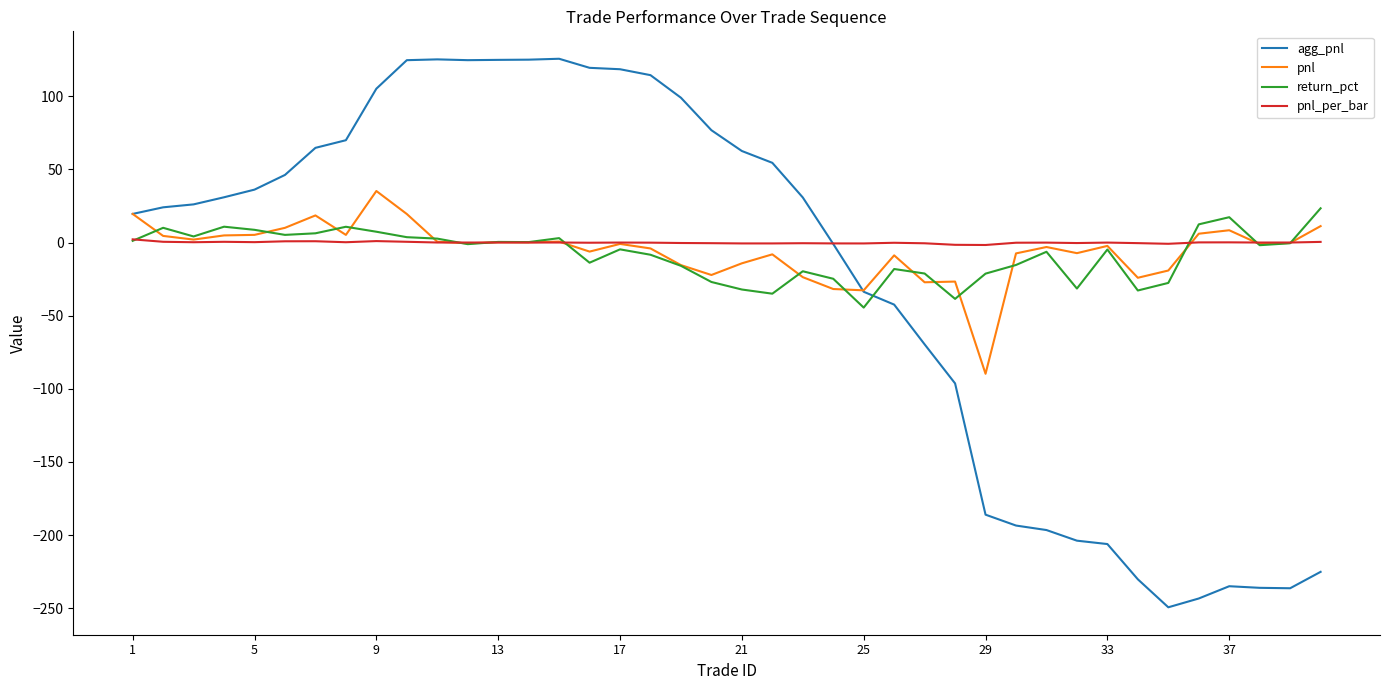

Which series has the largest range (max minus min)?

agg_pnl